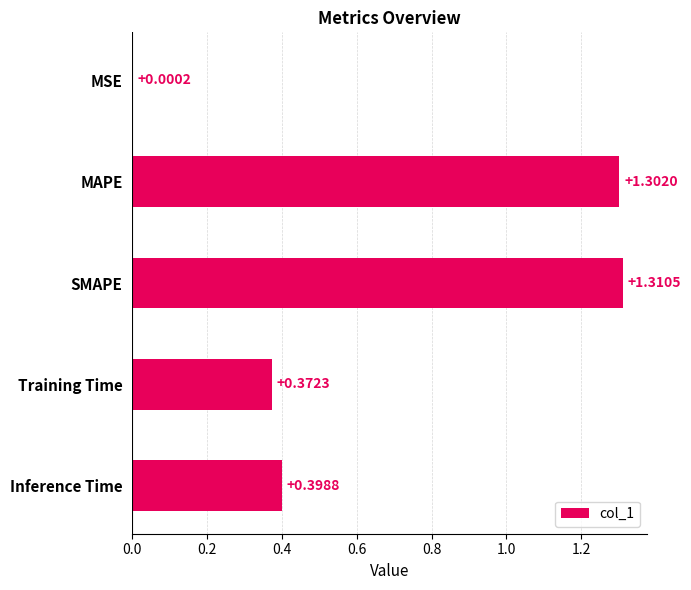

What is the change in value from MSE to MAPE?

+1.3